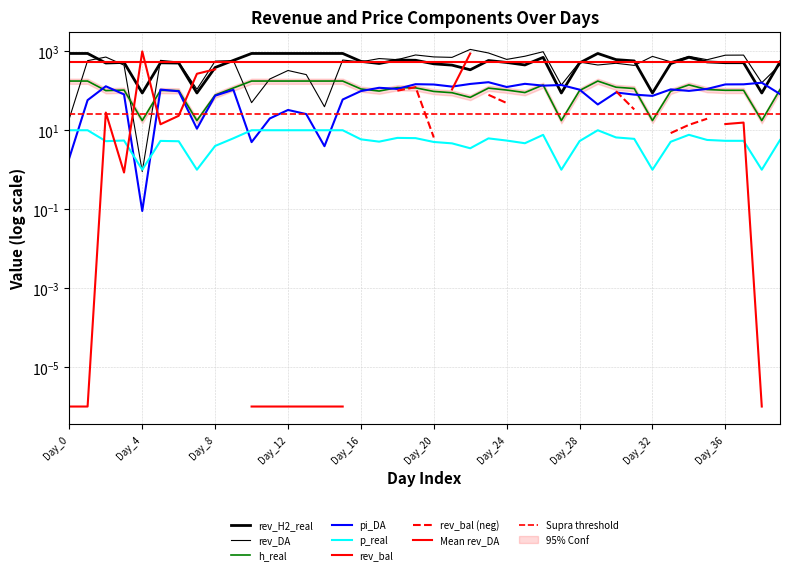

Which series has the largest total across all categories?

rev_H2_real